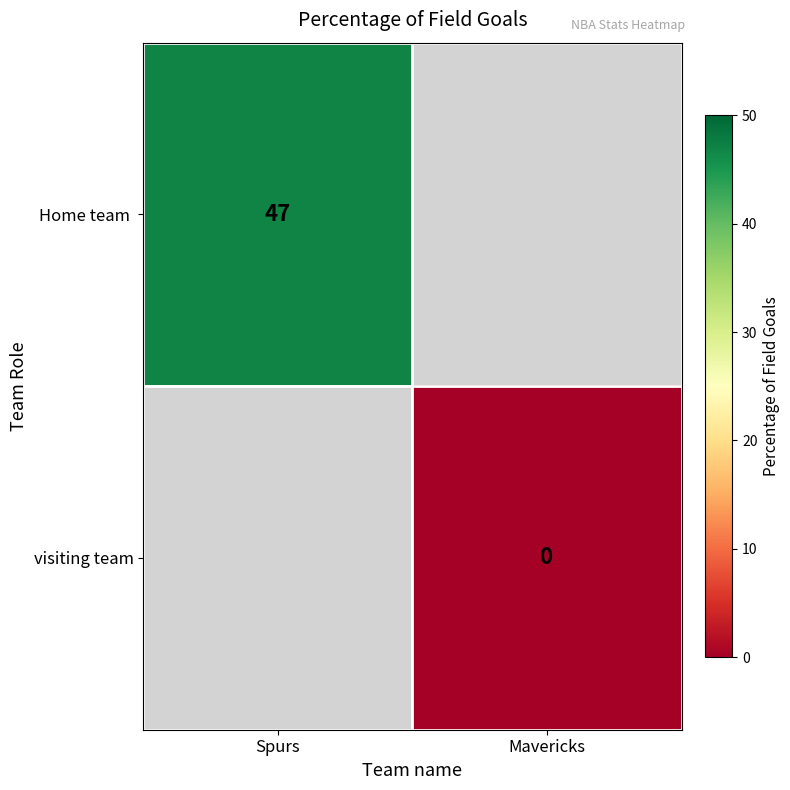

At how many categories does at least one series exceed 15?

1